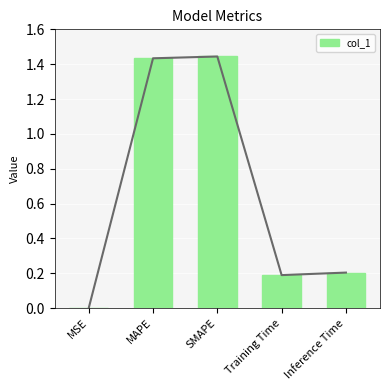

What is the value of the 2nd bar from the left?

1.4